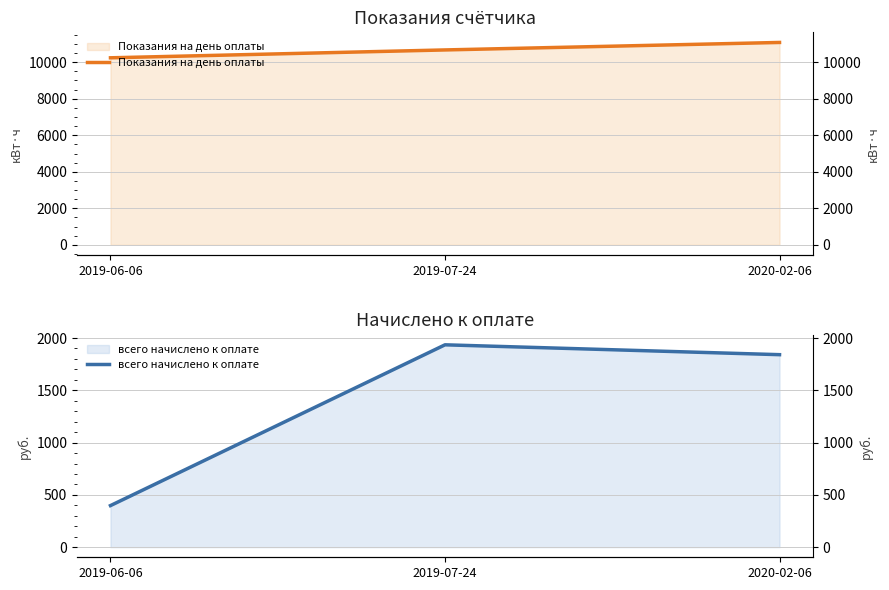

What is the total value across all series at 2020-02-06?

12923.9